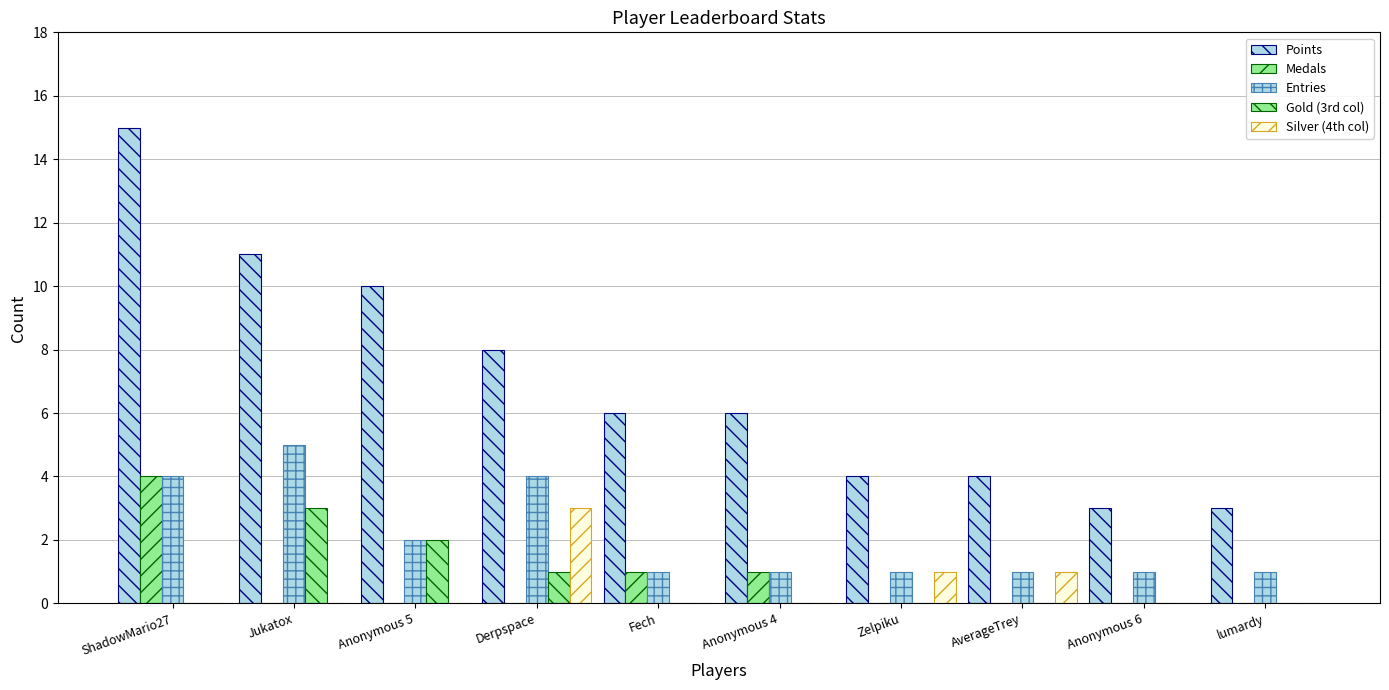

Is it true that Silver (4th col) equals 0 at Anonymous 6?

True